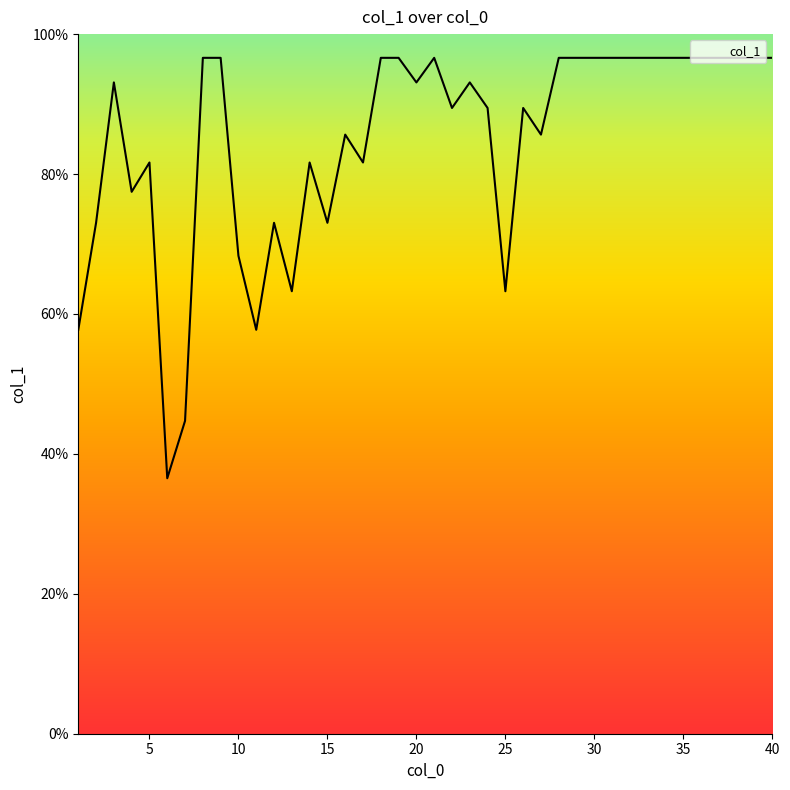

Does the chart display data point markers on the line(s)?

No